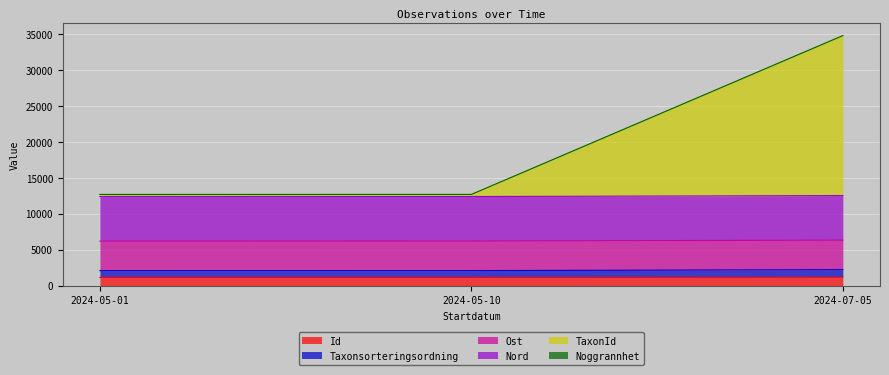

What is the minimum value for Id?

1165.0